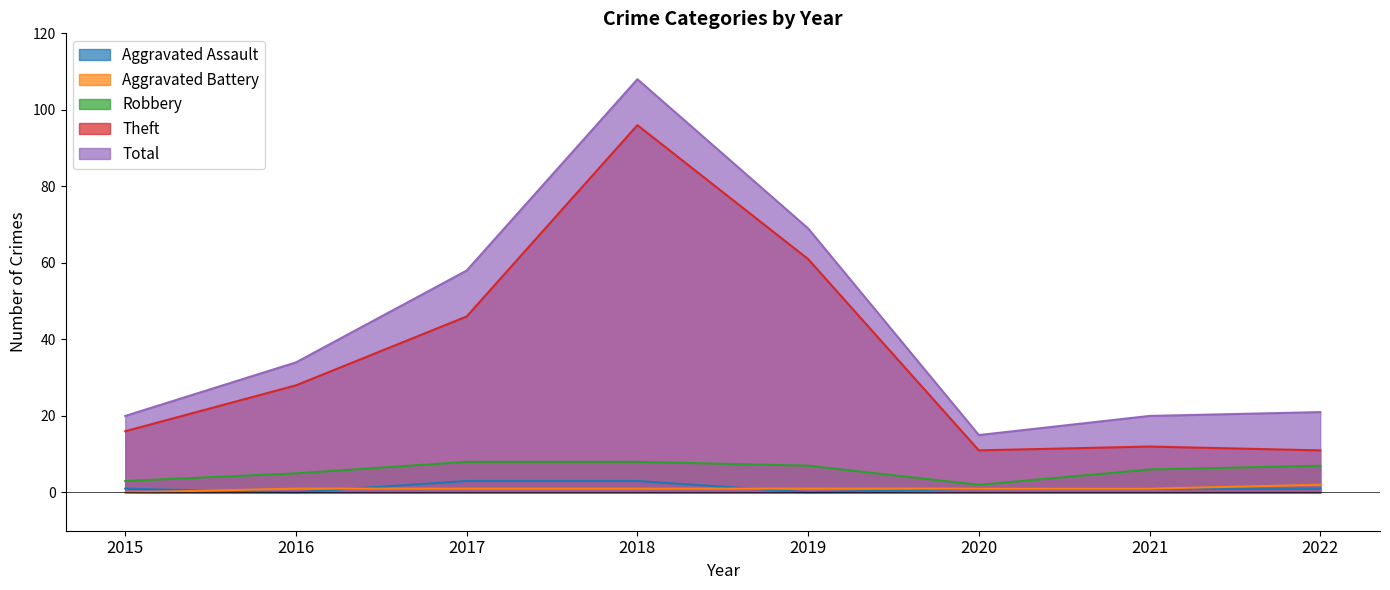

Is the value of Aggravated Battery at 2020 greater than the value of Total at 2020?

No